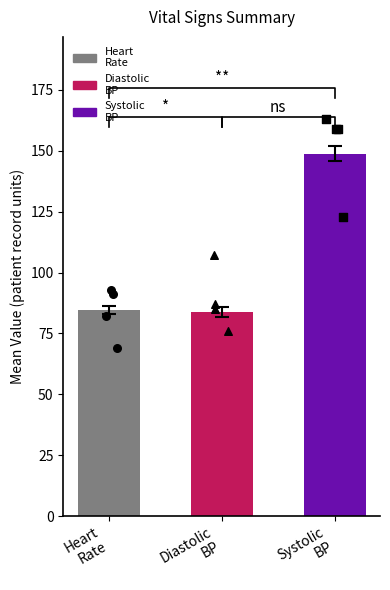

Which series contains the lowest Y value?

Heart
Rate